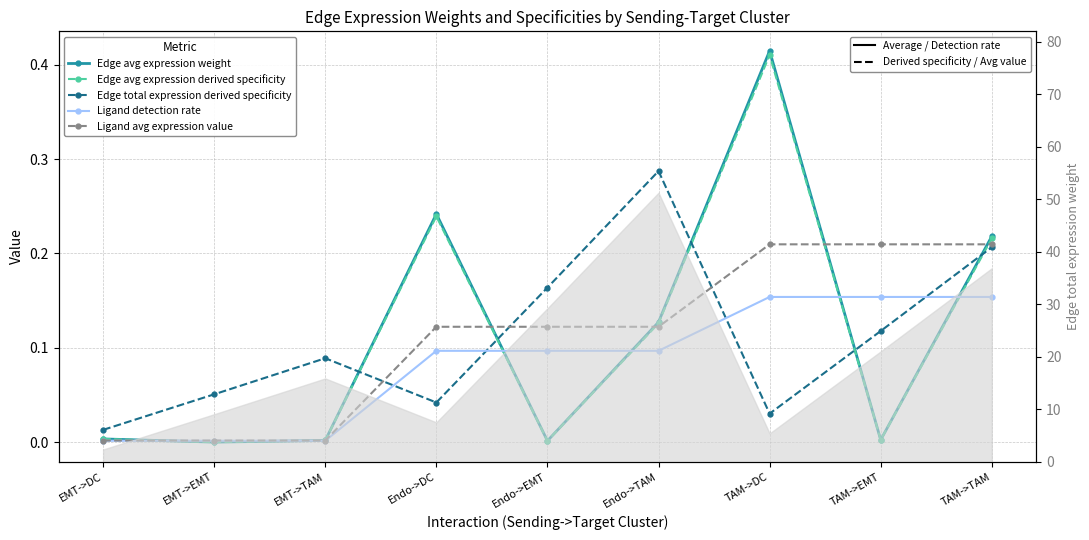

Which series has the widest spread of values?

Edge avg expression weight